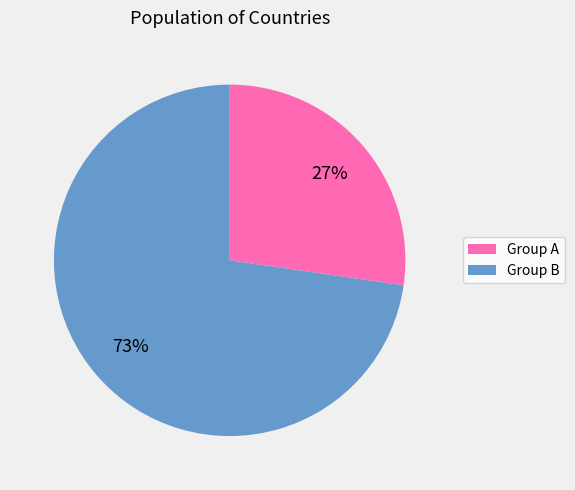

To the nearest percent, what is the average slice percentage?

50%